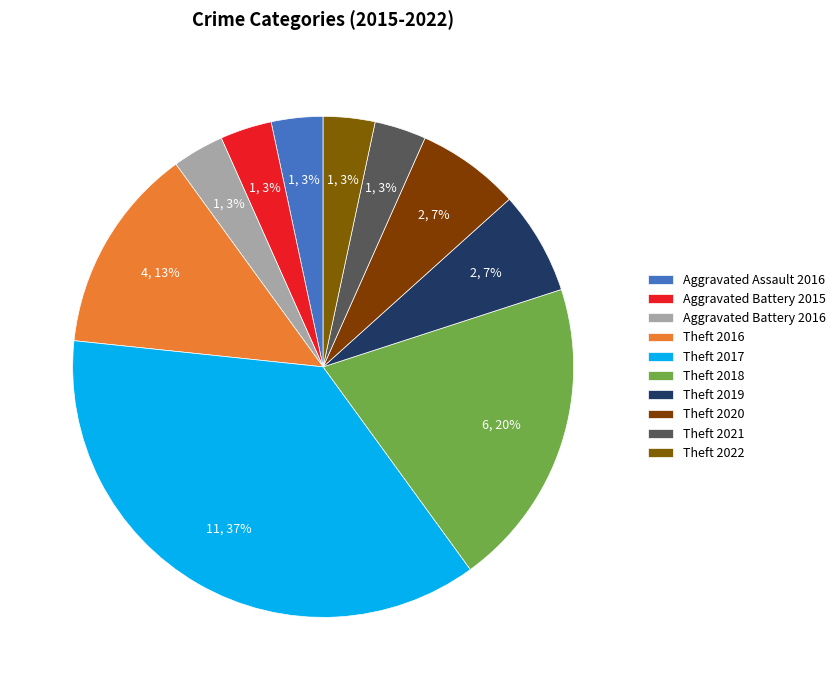

Which category has the smallest portion of the pie?

Aggravated Assault 2016